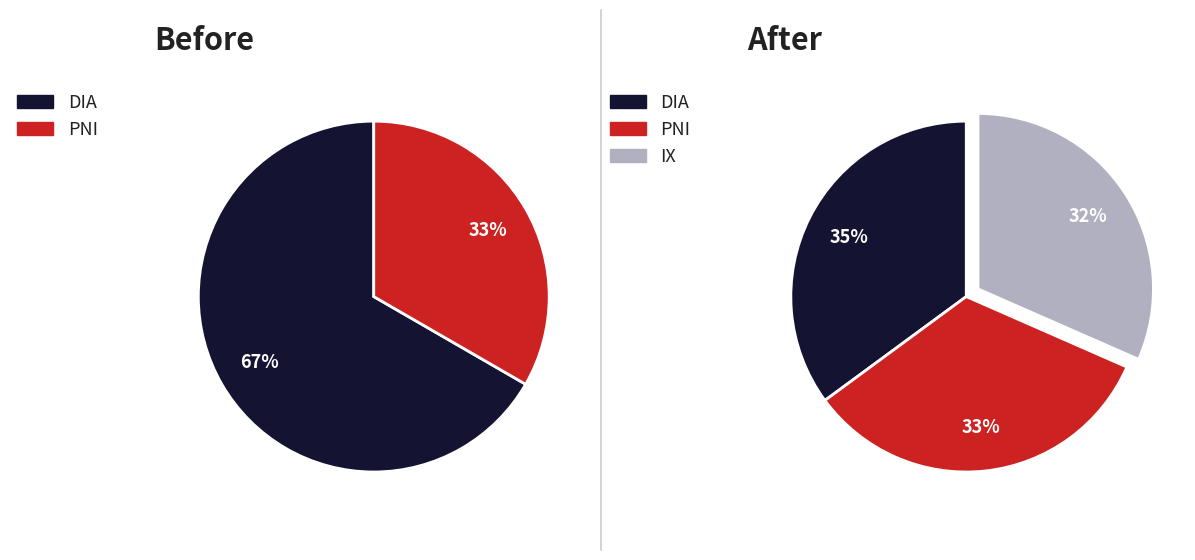

To the nearest percent, what is the average slice percentage?

33%